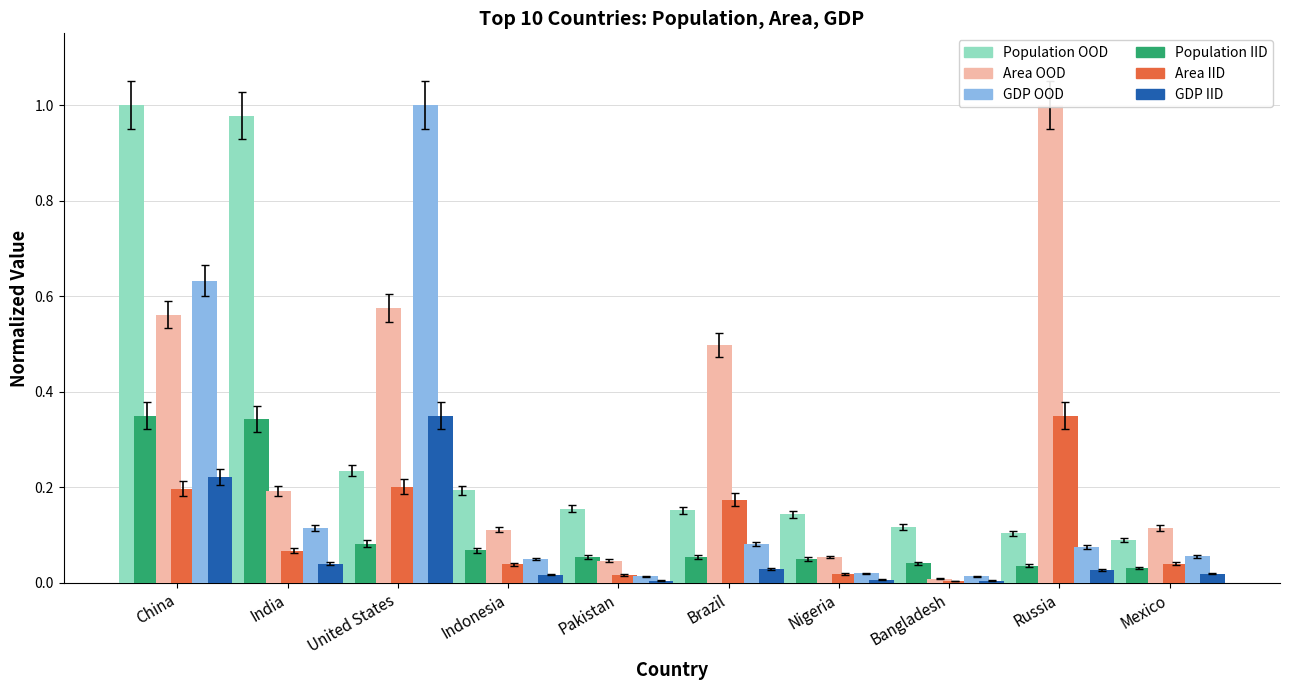

The Population (Billions) (normalized) series shows 1.0 at China. True or false?

True